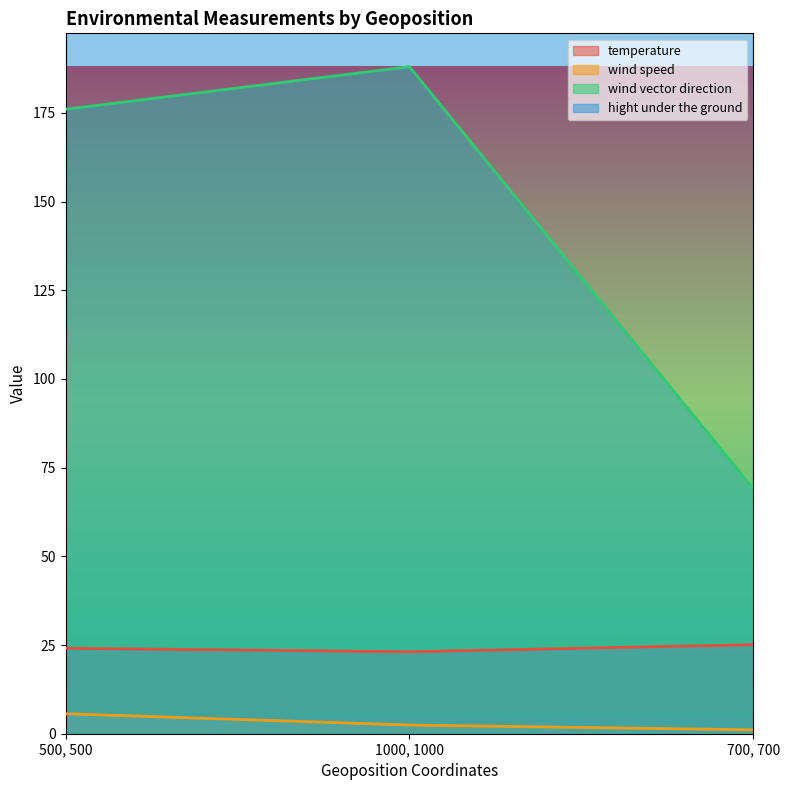

What is the difference between the temperature values at 1000, 1000 and 500, 500?

1.0